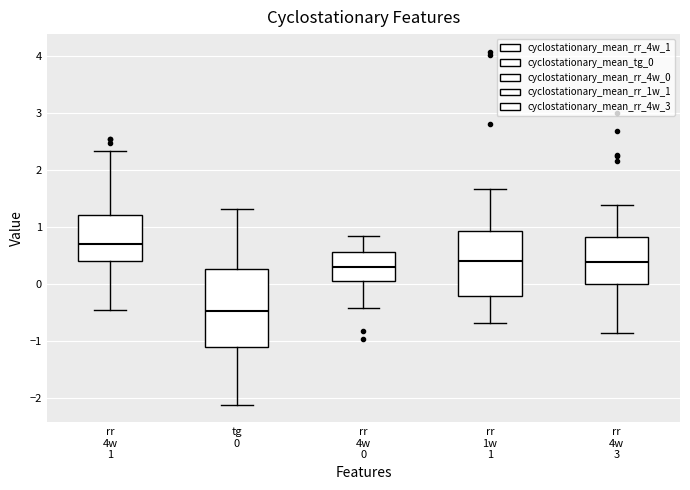

Where does the upper whisker of the box for rr 4w 1 end on the y-axis? The values are not printed on the chart, so give them approximately, as read against the axis.

2.3